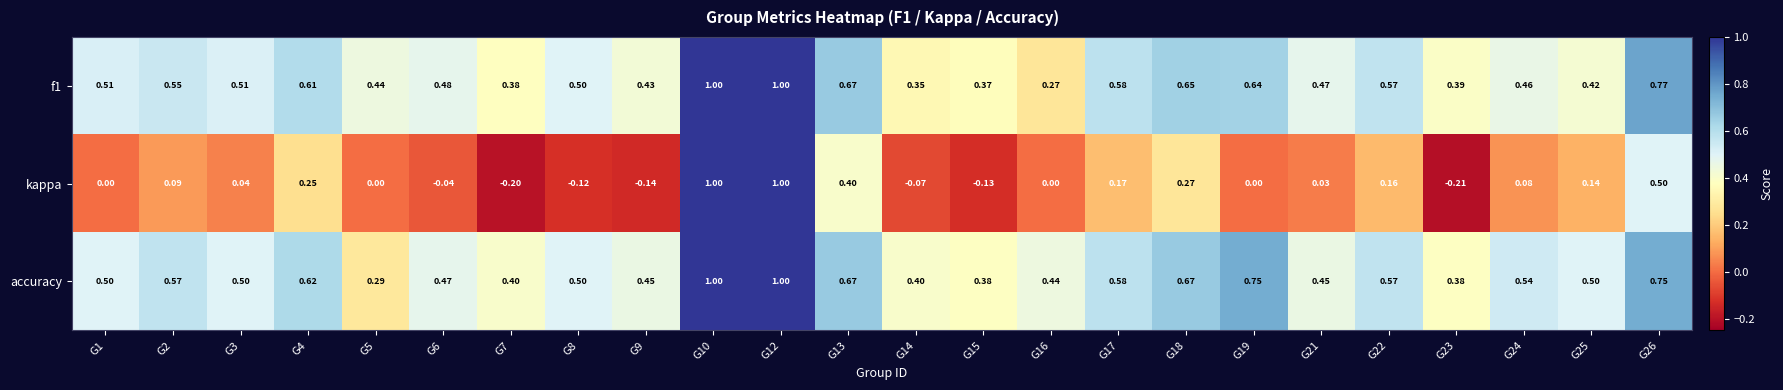

Which series has the widest spread of values?

kappa